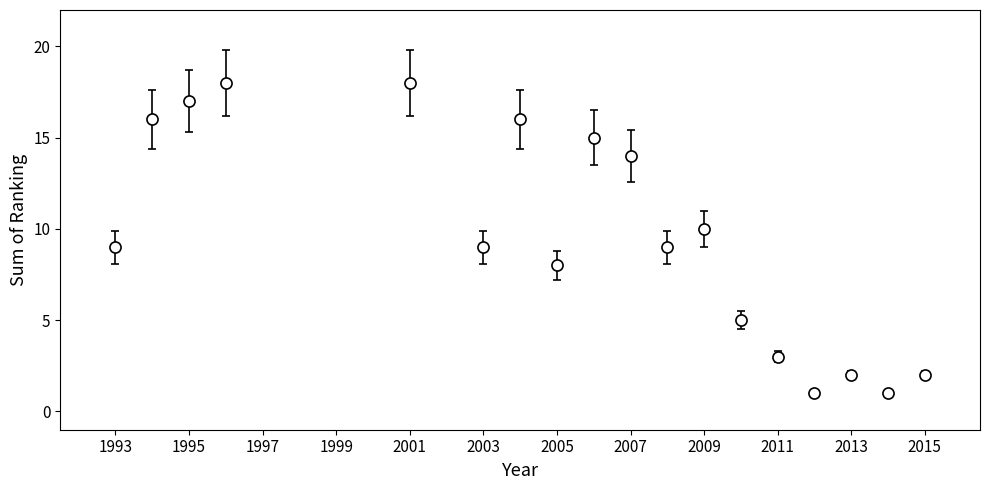

What is the greatest value displayed?

18